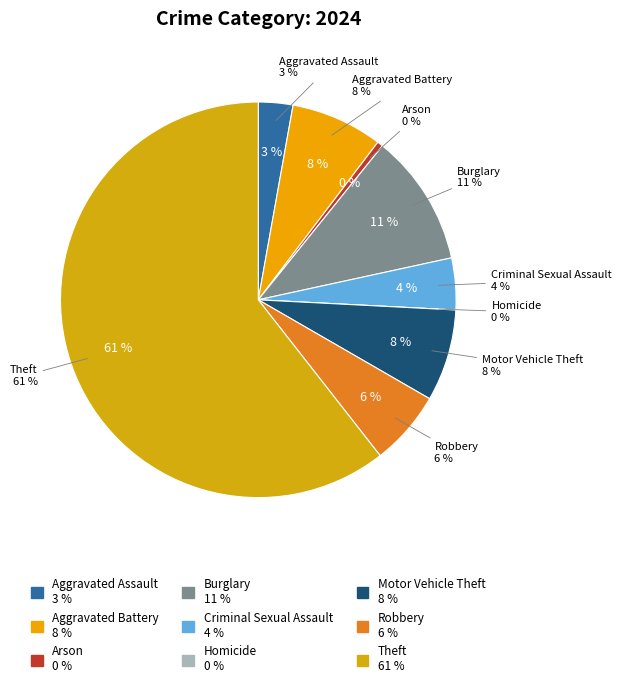

Does Aggravated Battery account for over 50% of the chart?

No